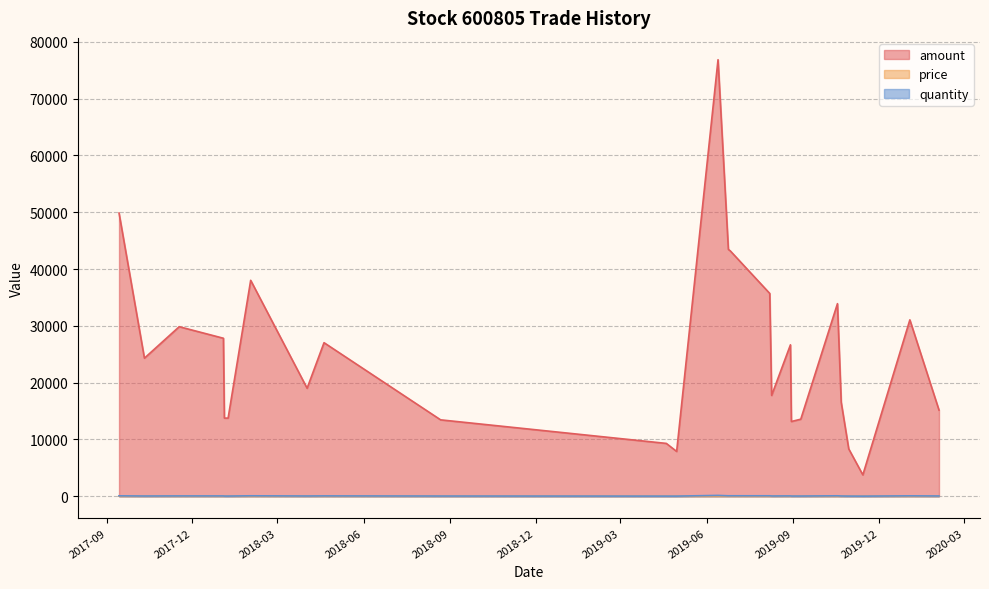

Between 2019-06-13 and 2019-10-22, which series saw the biggest shift?

amount